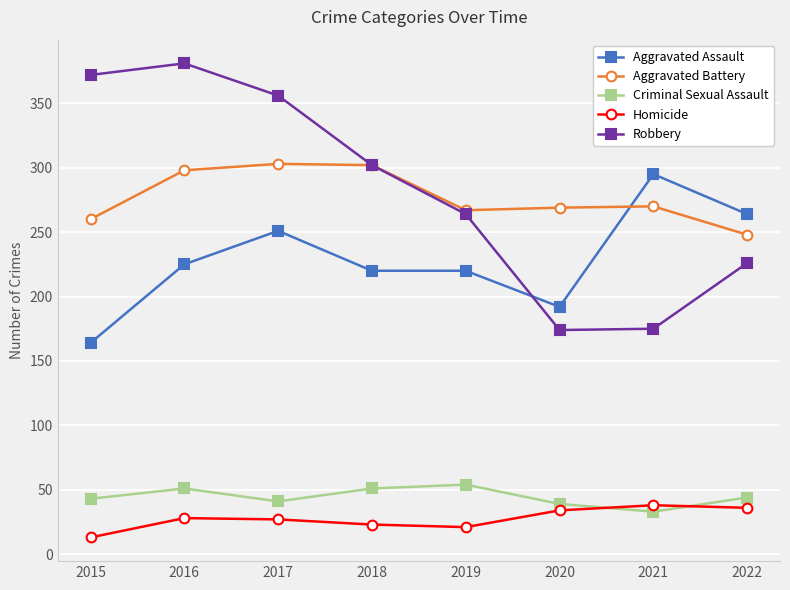

True or false: Criminal Sexual Assault and Aggravated Assault cross at least once.

False